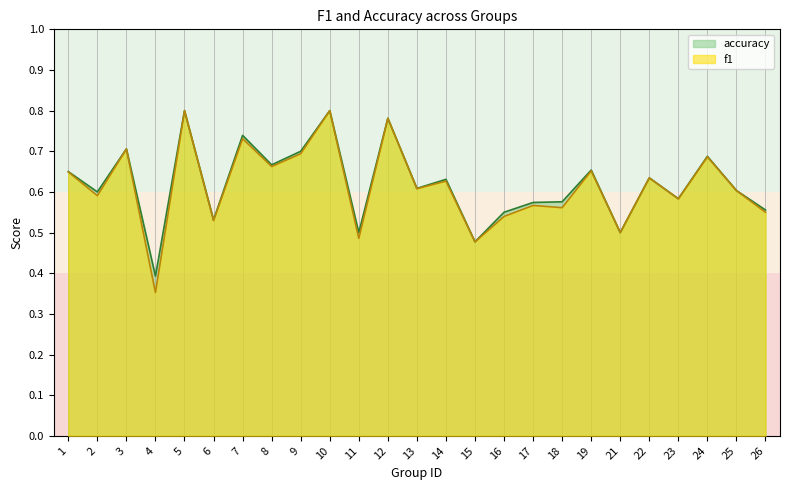

Where is the first local maximum for accuracy?

3